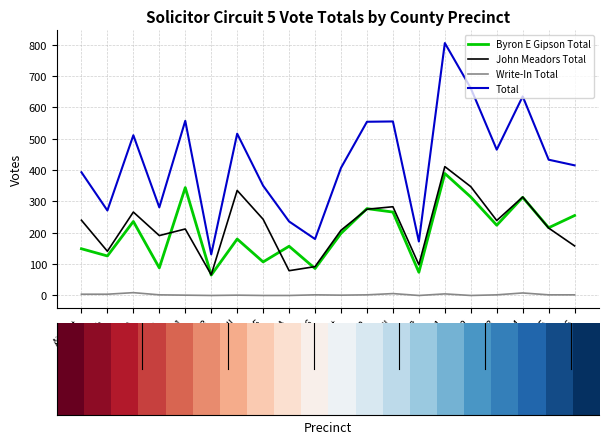

True or false: Write-In Total and Total intersect in this chart.

False